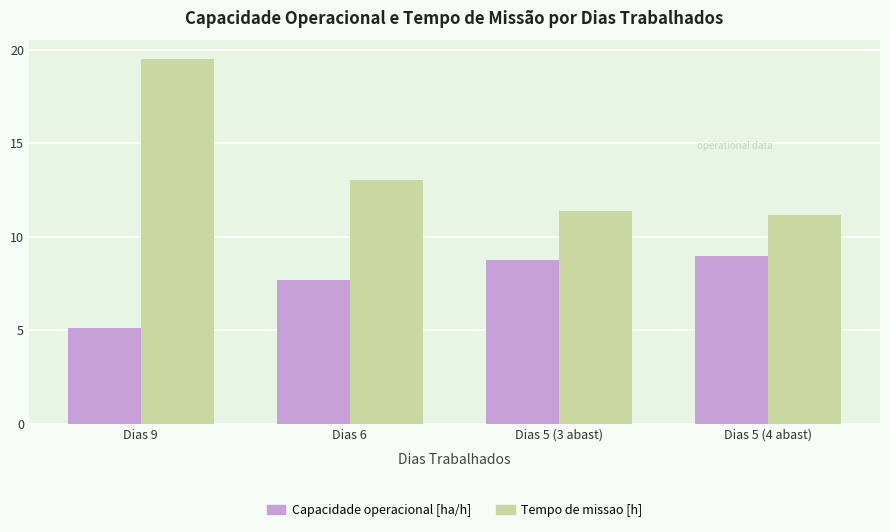

Rank the series by their maximum value, from highest to lowest.

Tempo de missao [h], Capacidade operacional [ha/h]